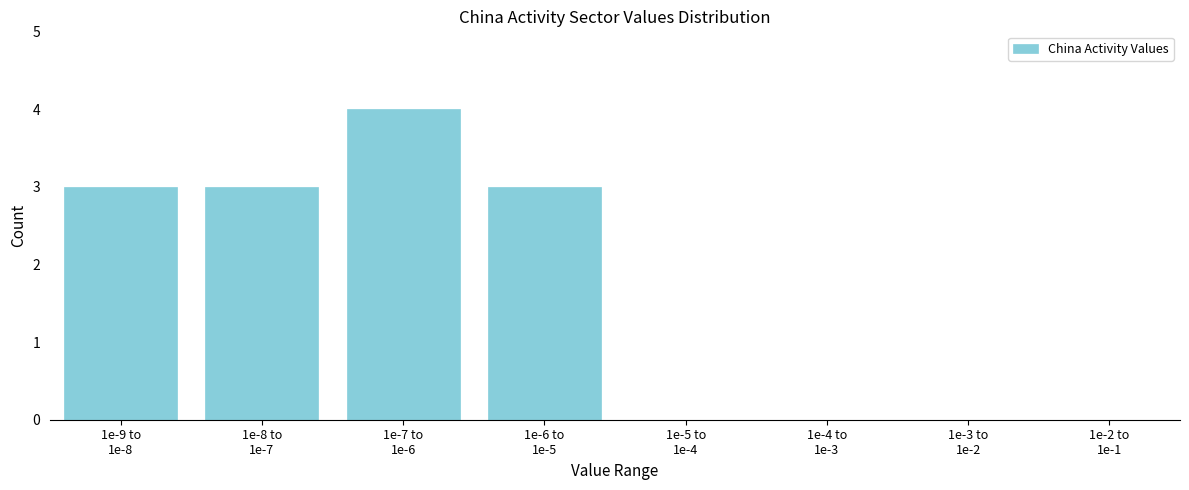

What is the maximum value shown in the chart?

4